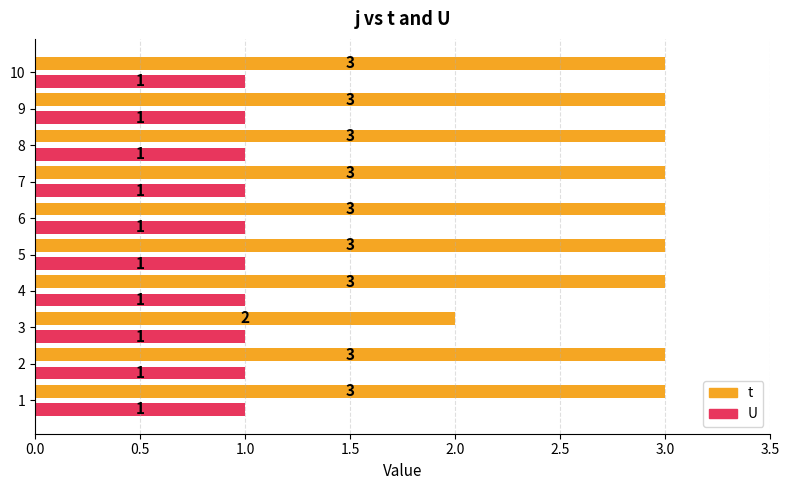

Which series has the largest range (max minus min)?

t